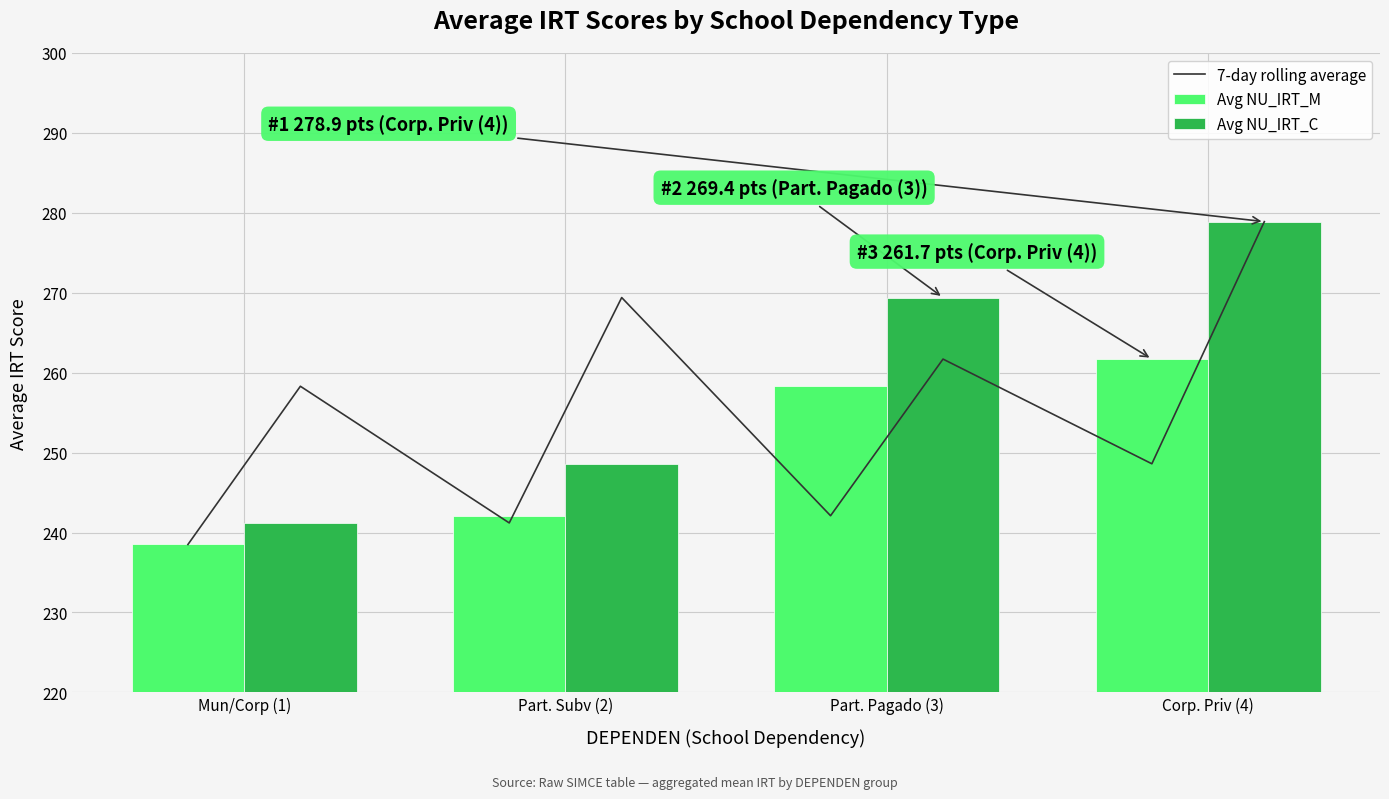

Which category has the highest value in the Avg NU_IRT_M series?

Corp. Priv (4)